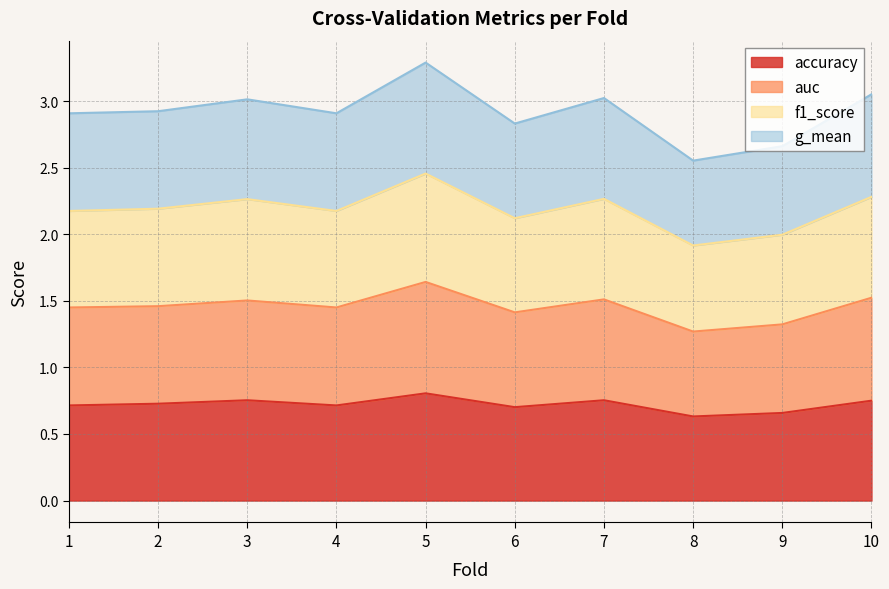

True or false: accuracy has a value of 0.6 at 8.

True